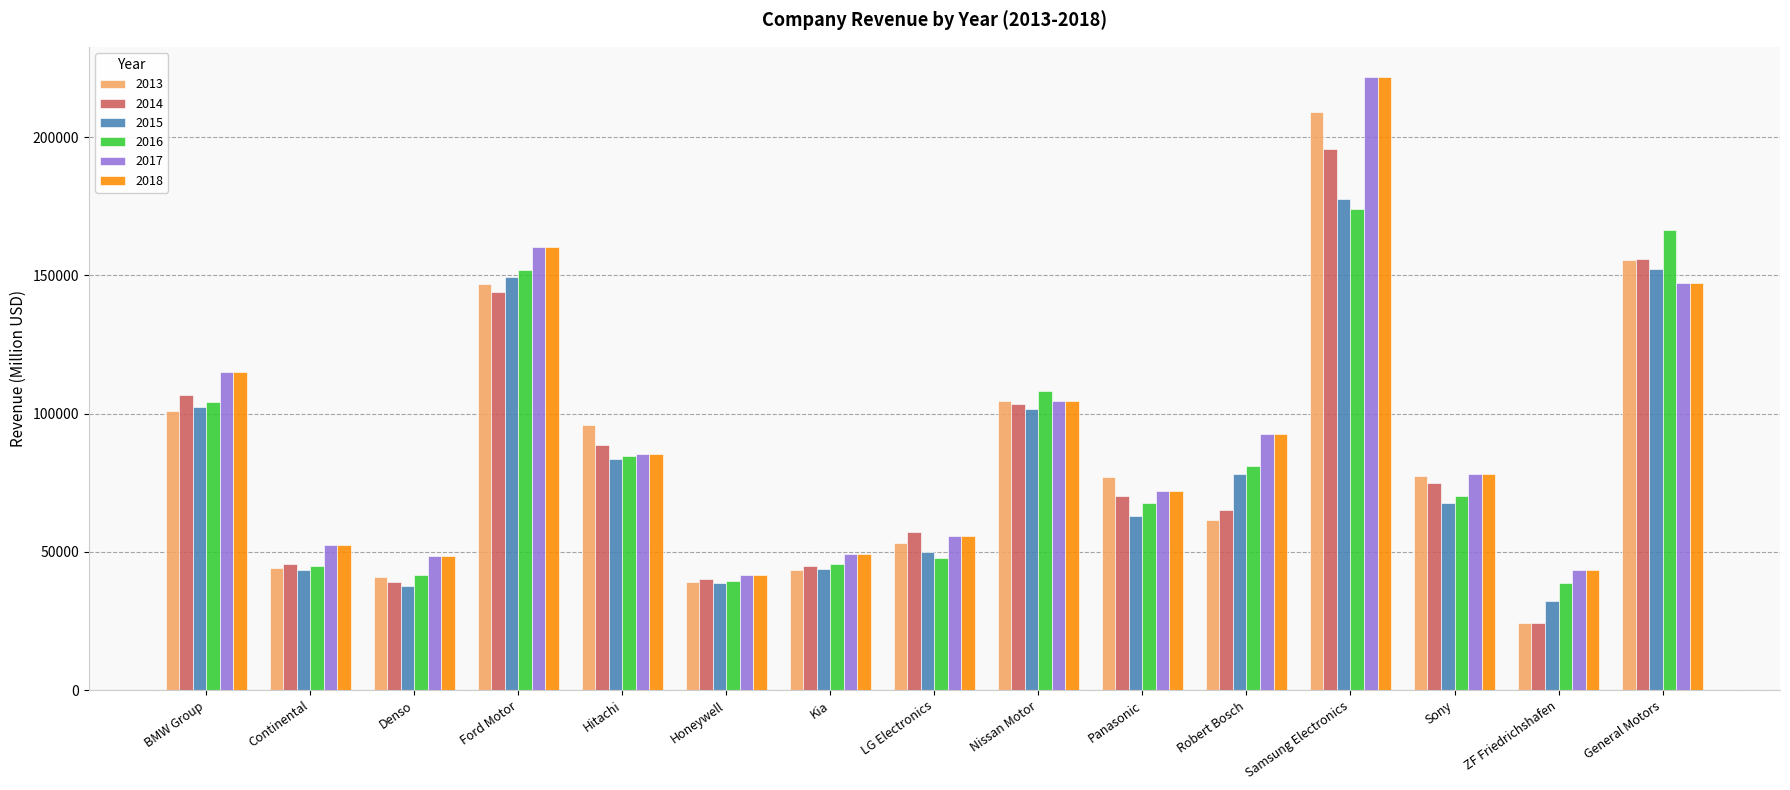

What is the maximum value shown in the chart?

221579.4